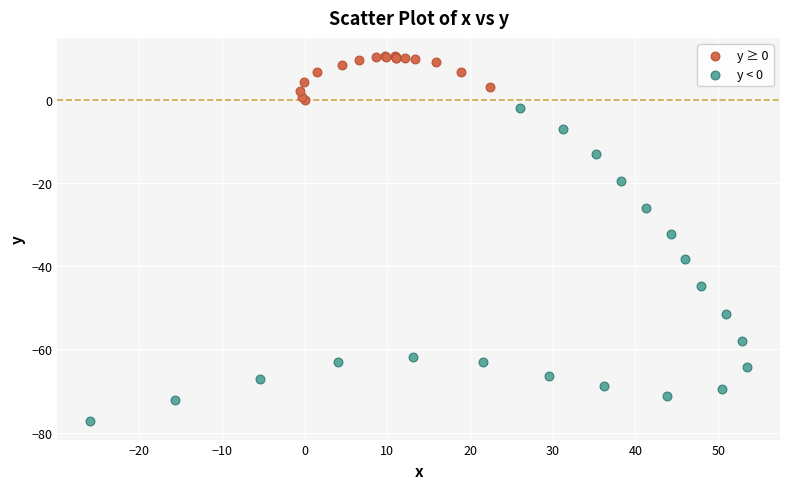

Which series contains the lowest Y value?

y < 0